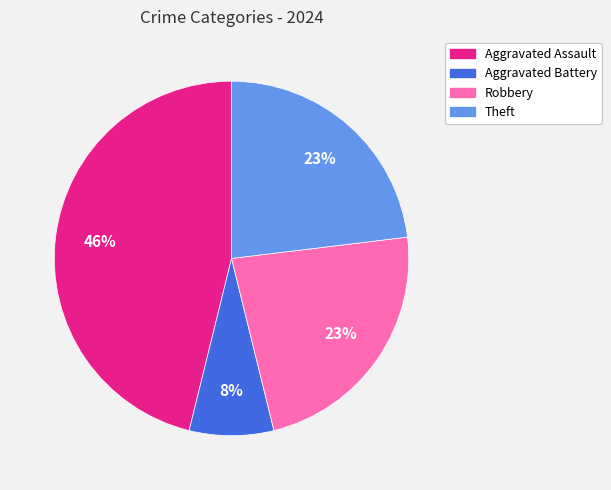

To the nearest percent, what is the difference between the Robbery and Aggravated Assault slice percentages?

23%